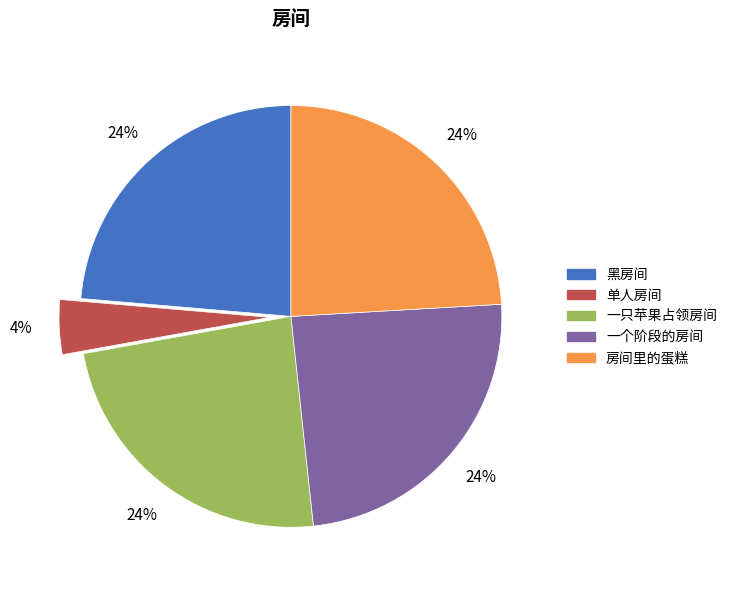

What is the smallest slice in the pie chart?

单人房间